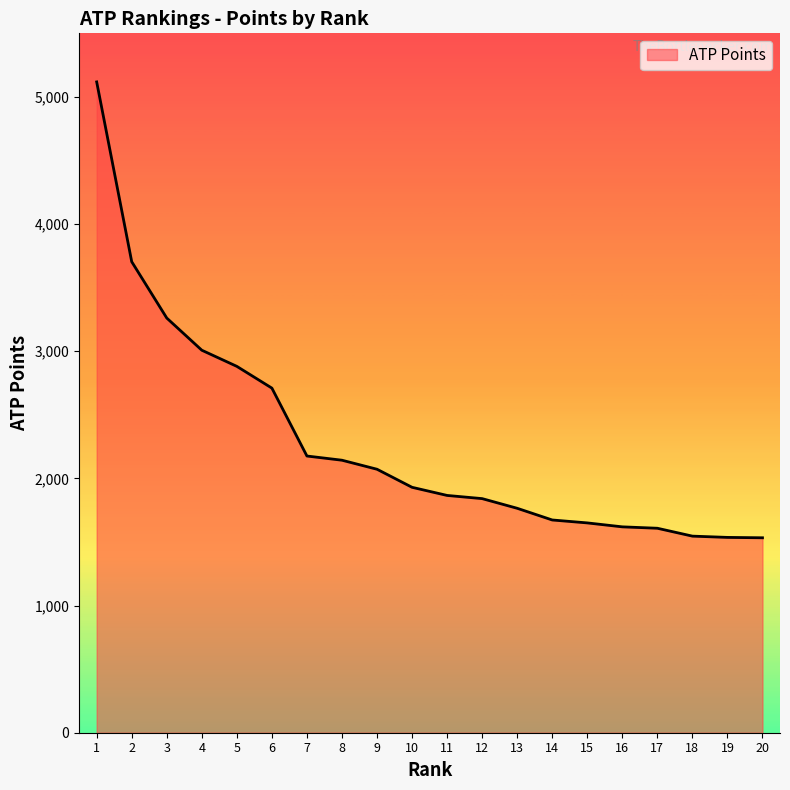

At which label is the value closest to 3325?

3